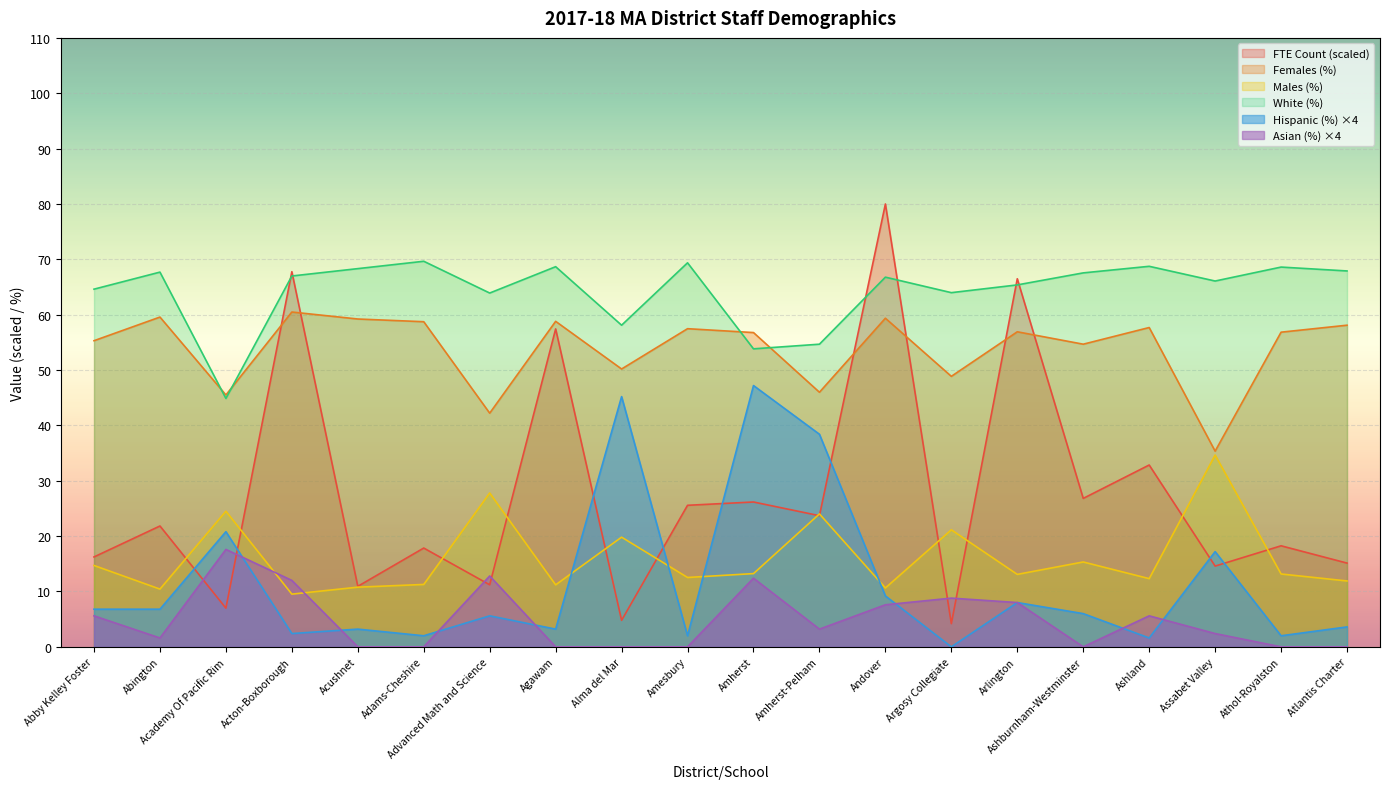

Reading left to right, what are all the values shown in this chart?

FTE Count: 16.2	21.8	7.0	67.8	10.9	17.8	11.2	57.4	4.8	25.6	26.2	23.7	80.0	4.2	66.5	26.8	32.8	14.6	18.3	15.1
Females (%): 55.3	59.6	45.5	60.5	59.2	58.7	42.2	58.8	50.2	57.5	56.8	46.0	59.4	48.9	56.9	54.7	57.7	35.3	56.8	58.1
Males (%): 14.7	10.4	24.5	9.5	10.8	11.3	27.8	11.2	19.8	12.5	13.2	24.0	10.6	21.1	13.1	15.3	12.3	34.6	13.2	11.9
White (%): 64.6	67.7	44.9	67.0	68.3	69.6	63.9	68.7	58.1	69.4	53.8	54.7	66.8	64.0	65.4	67.5	68.7	66.1	68.6	67.9
Hispanic (%): 6.8	6.8	20.8	2.4	3.2	2.0	5.6	3.2	45.2	2.0	47.2	38.4	9.2	0.0	8.0	6.0	1.6	17.2	2.0	3.6
Asian (%): 5.6	1.6	17.6	12.0	0.0	0.0	12.8	0.0	0.0	0.0	12.4	3.2	7.6	8.8	8.0	0.0	5.6	2.4	0.0	0.0